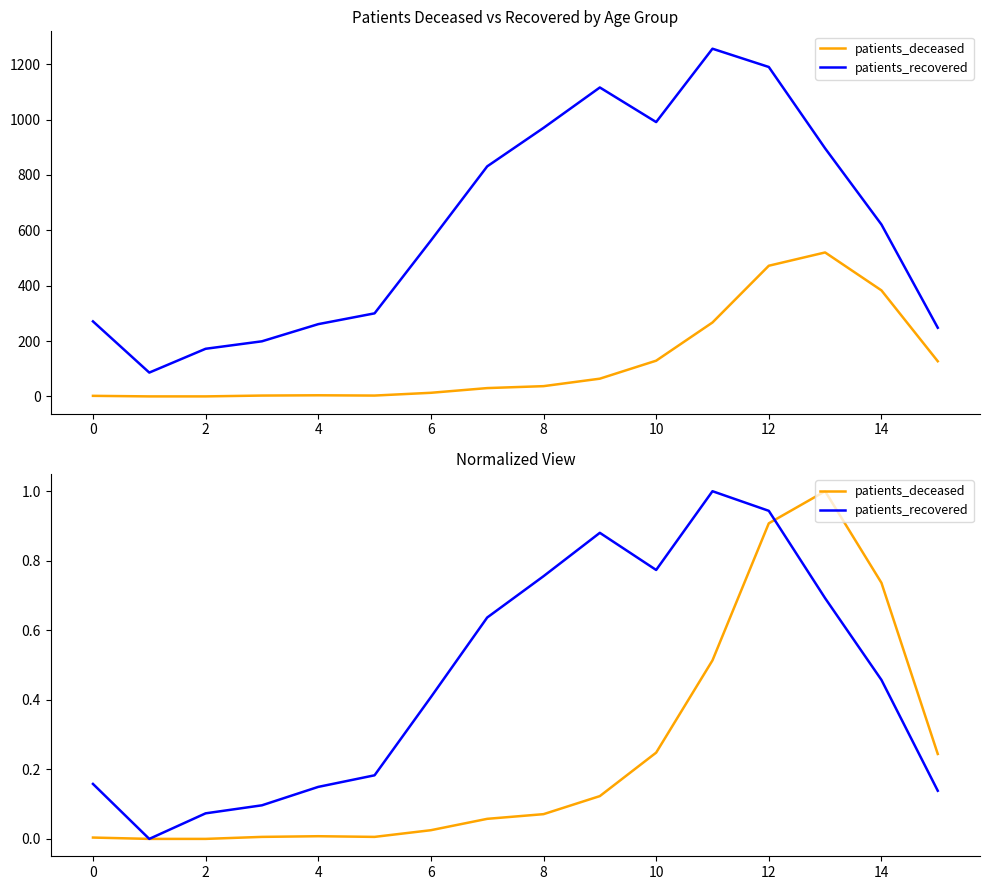

Between 12 and 2, which is larger?

12